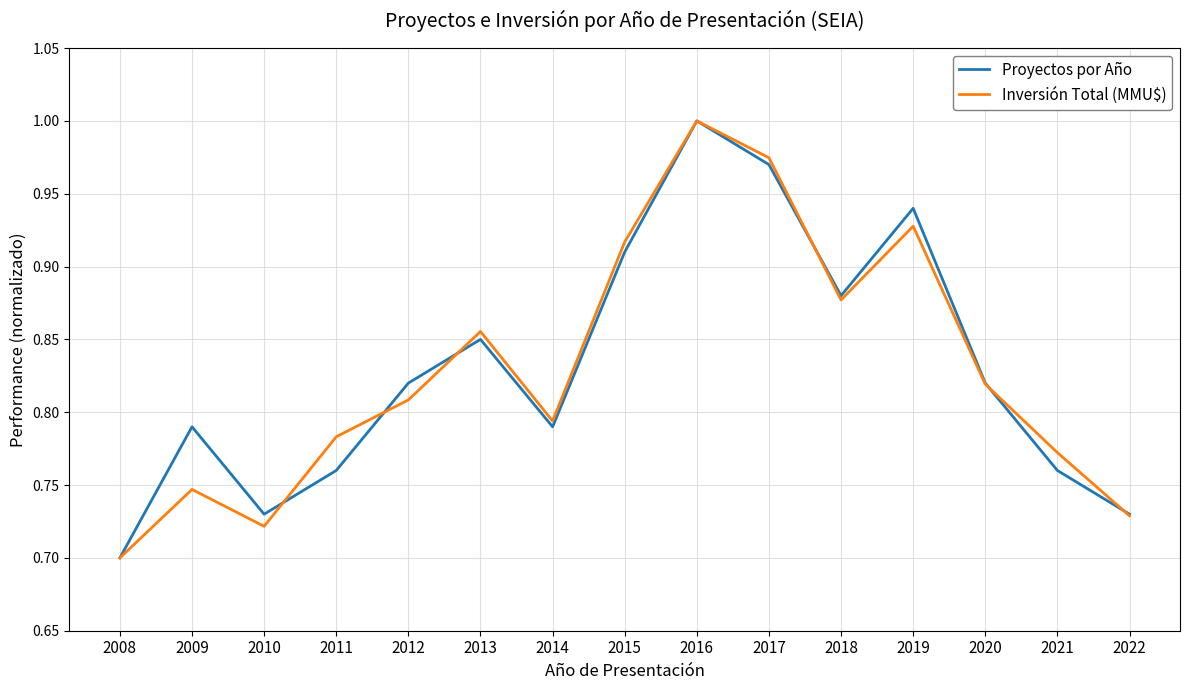

At which label is Inversión Total (MMU$) closest to 0?

2008